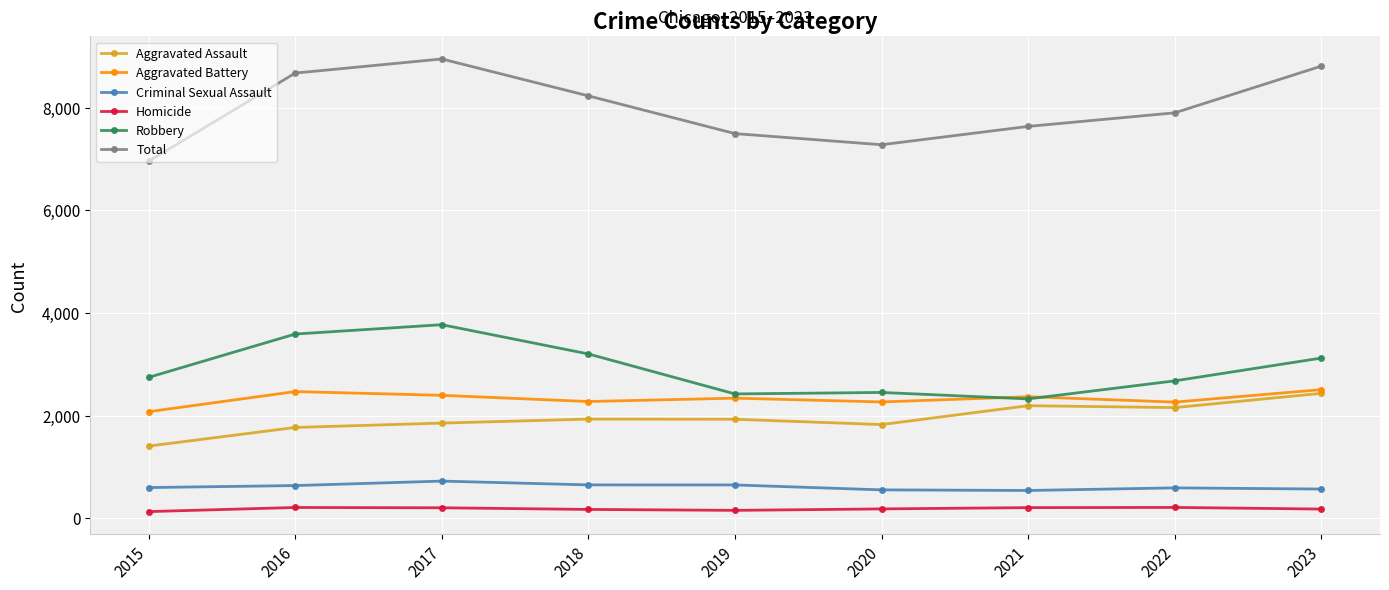

Rank the series at 2017 from lowest to highest value.

Homicide, Criminal Sexual Assault, Aggravated Assault, Aggravated Battery, Robbery, Total